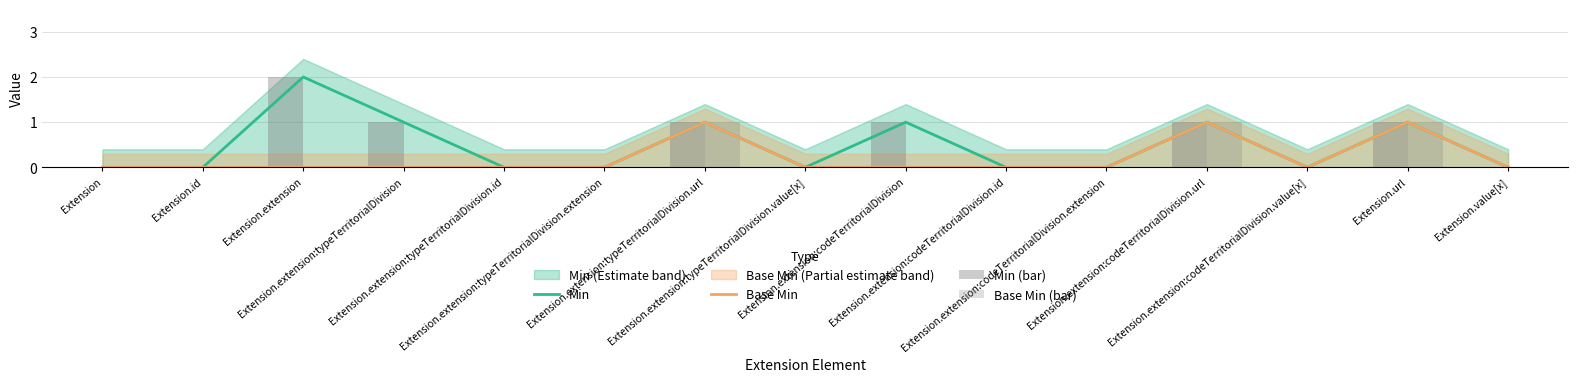

Are the bars horizontal?

No